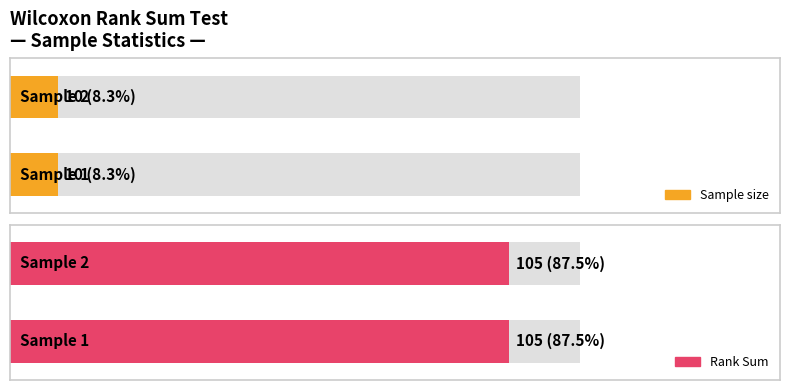

Rank the series by their maximum value, from highest to lowest.

Rank Sum, Sample size